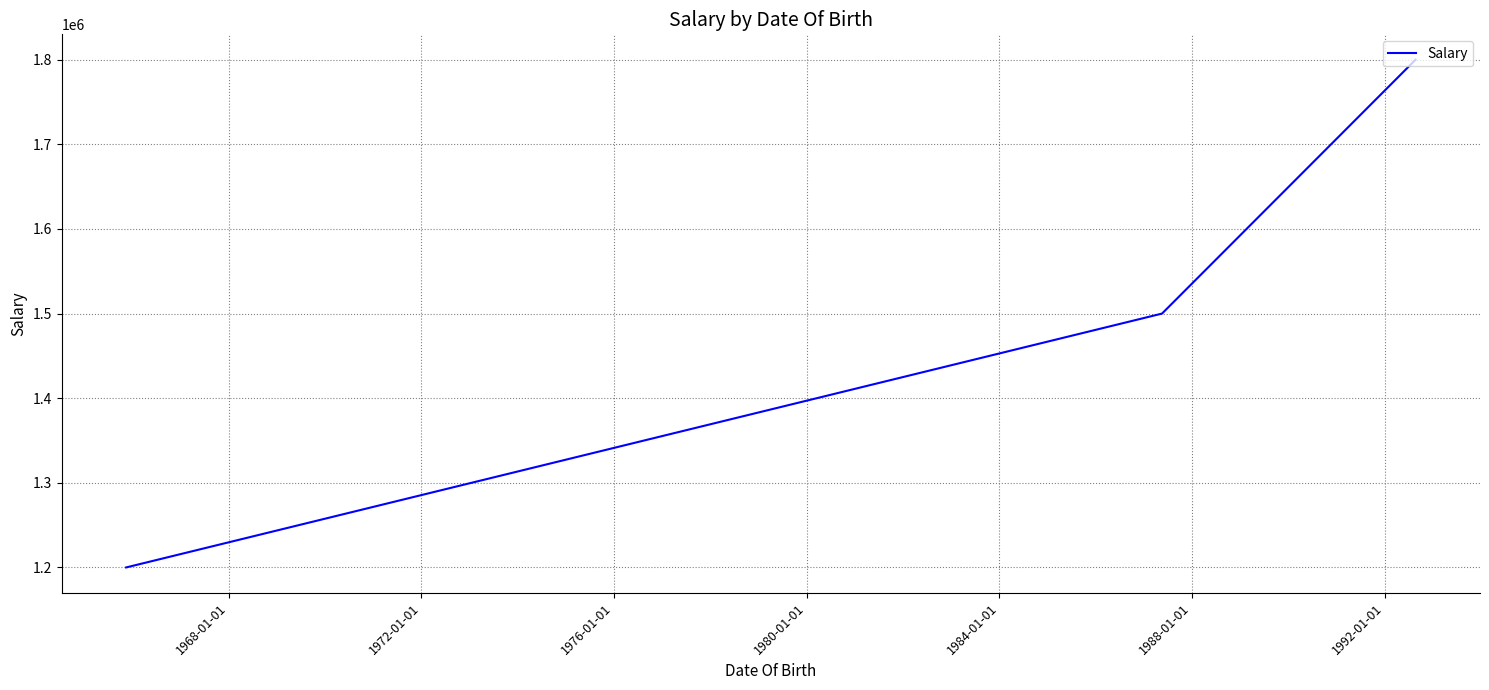

What is the minimum value shown in the chart?

1200000